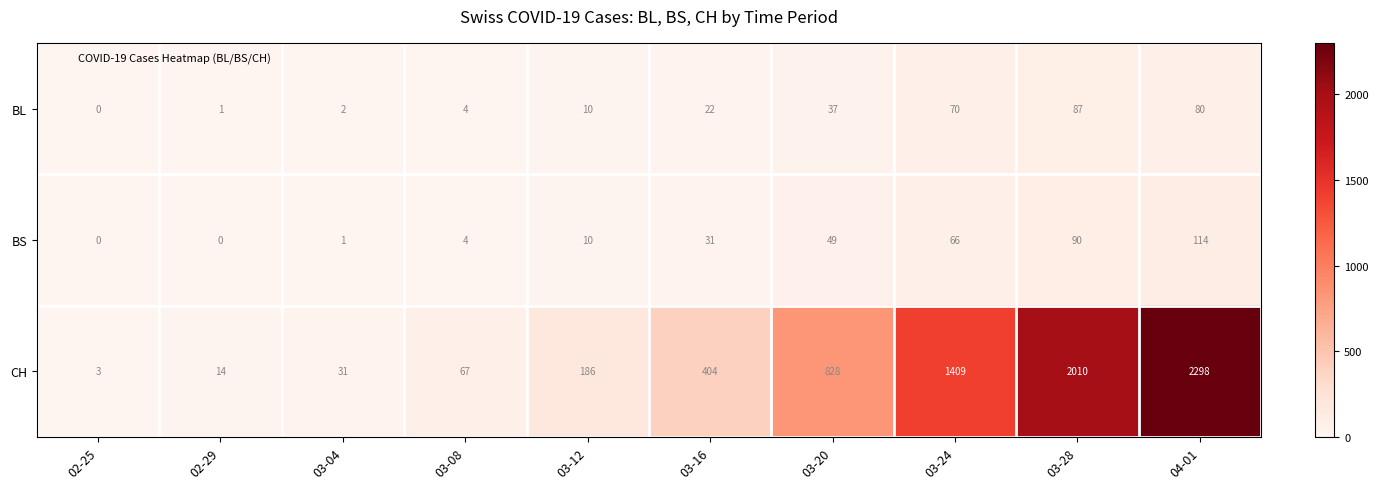

Which series has the widest spread of values?

CH